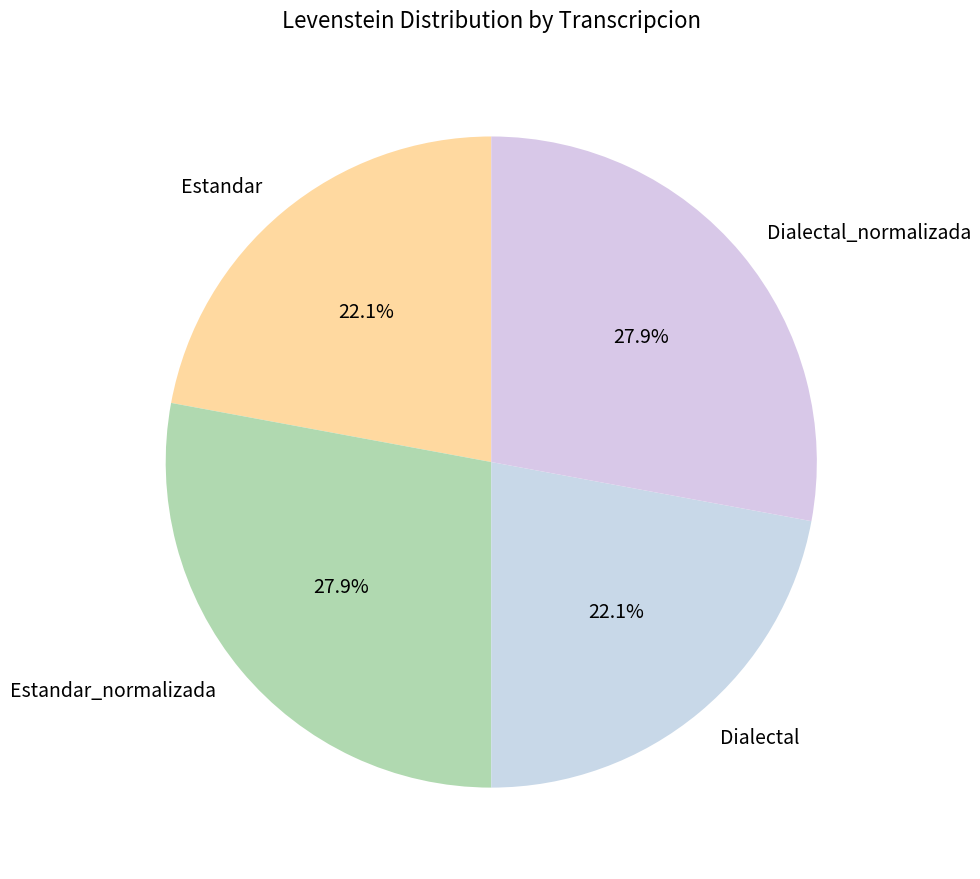

To the nearest percent, what is the combined percentage of Dialectal and Estandar_normalizada?

50%